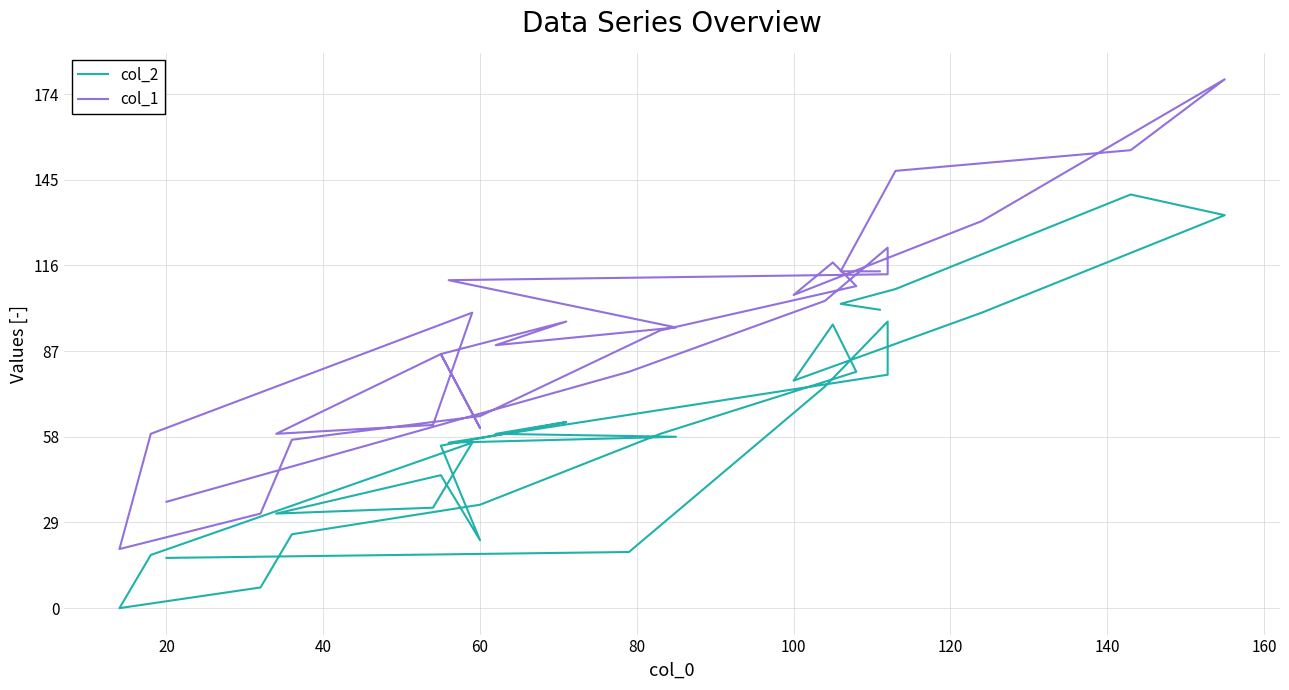

At which category does col_2 reach its first local valley?

100